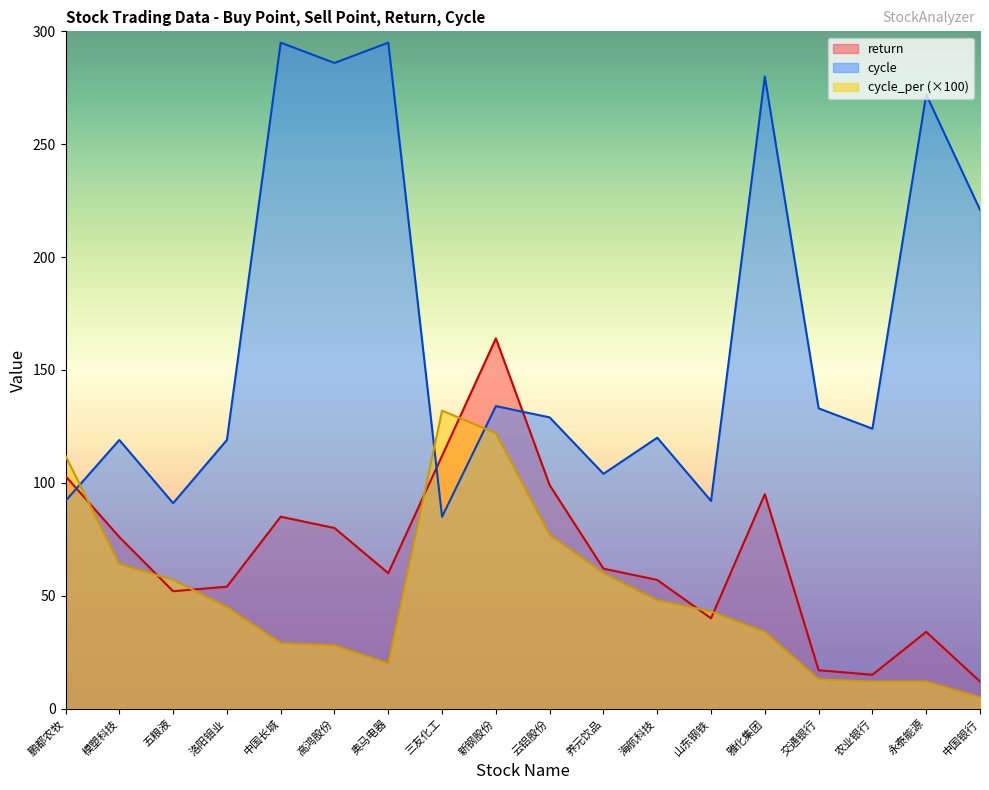

How many intersections are there between return and cycle?

3